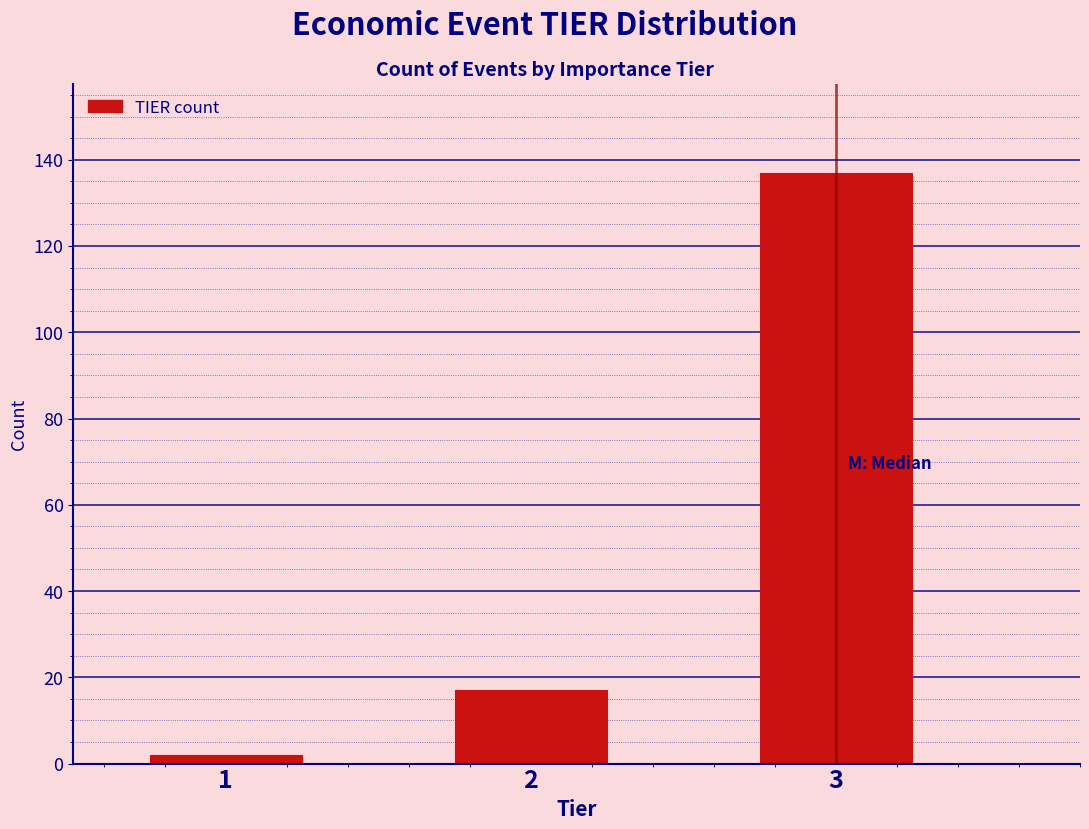

Reading left to right, list all the values displayed in this chart.

1=2	2=17	3=137